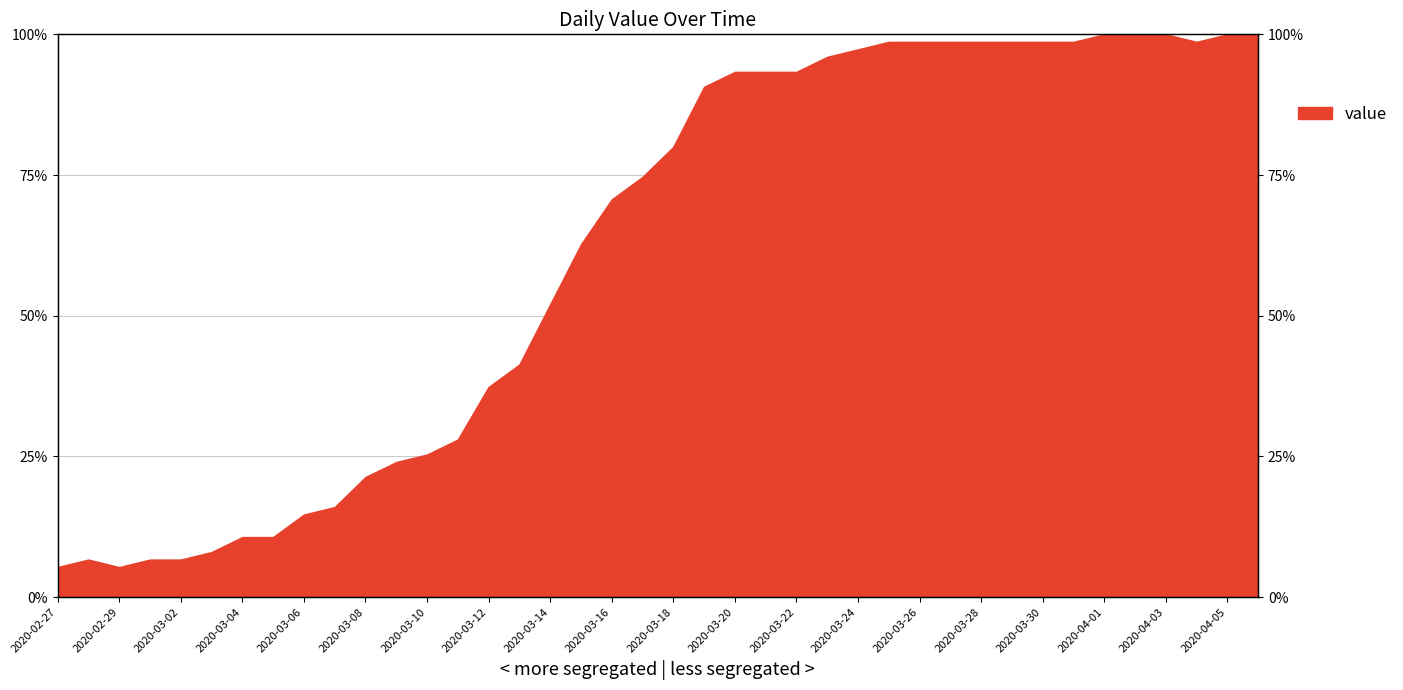

Between 2020-03-16 and 2020-03-31, which is larger?

2020-03-31